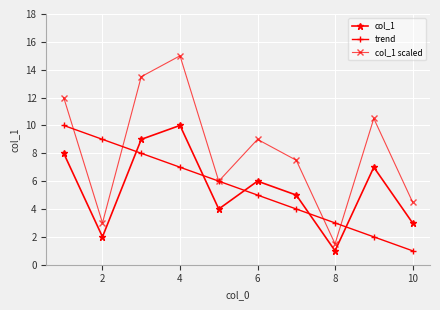

After their last crossing, which series has the higher values: col_1 or trend?

col_1